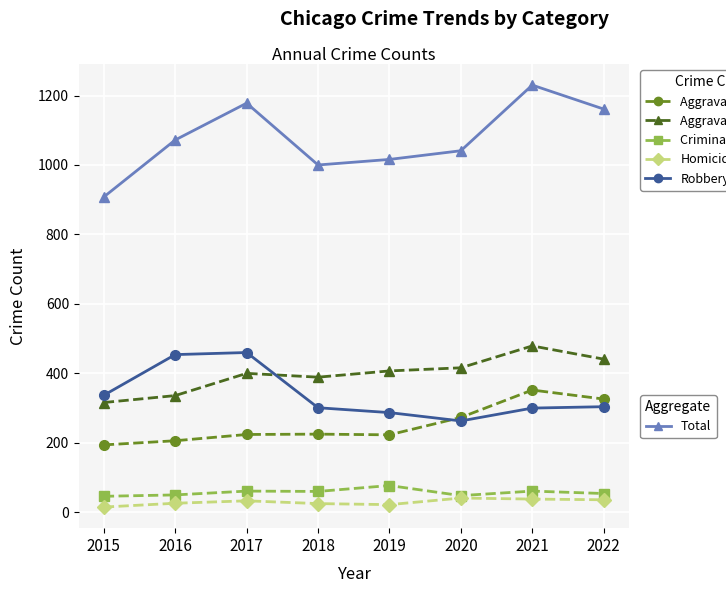

What is the spread (max minus min) of values at 2017?

1145